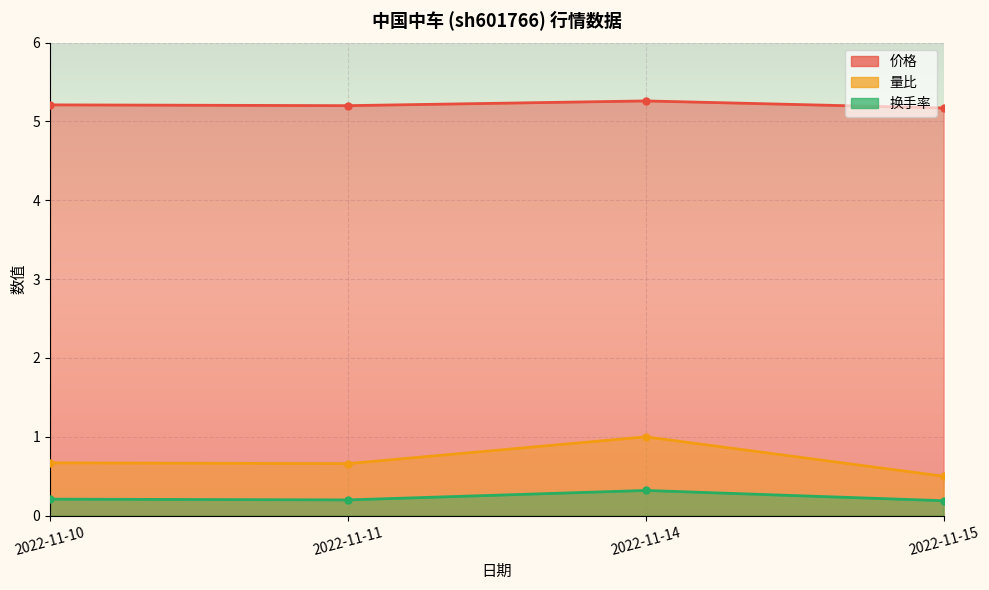

Reading left to right, transcribe all the data shown in this chart.

价格: 2022-11-10=5.2	2022-11-11=5.2	2022-11-14=5.3	2022-11-15=5.2
量比: 2022-11-10=0.7	2022-11-11=0.7	2022-11-14=1.0	2022-11-15=0.5
换手率: 2022-11-10=0.2	2022-11-11=0.2	2022-11-14=0.3	2022-11-15=0.2